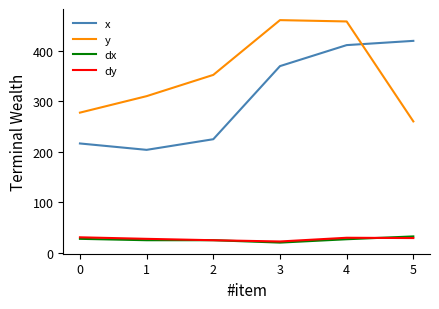

Is the value of y at 2 greater than the value of dx at 4?

Yes